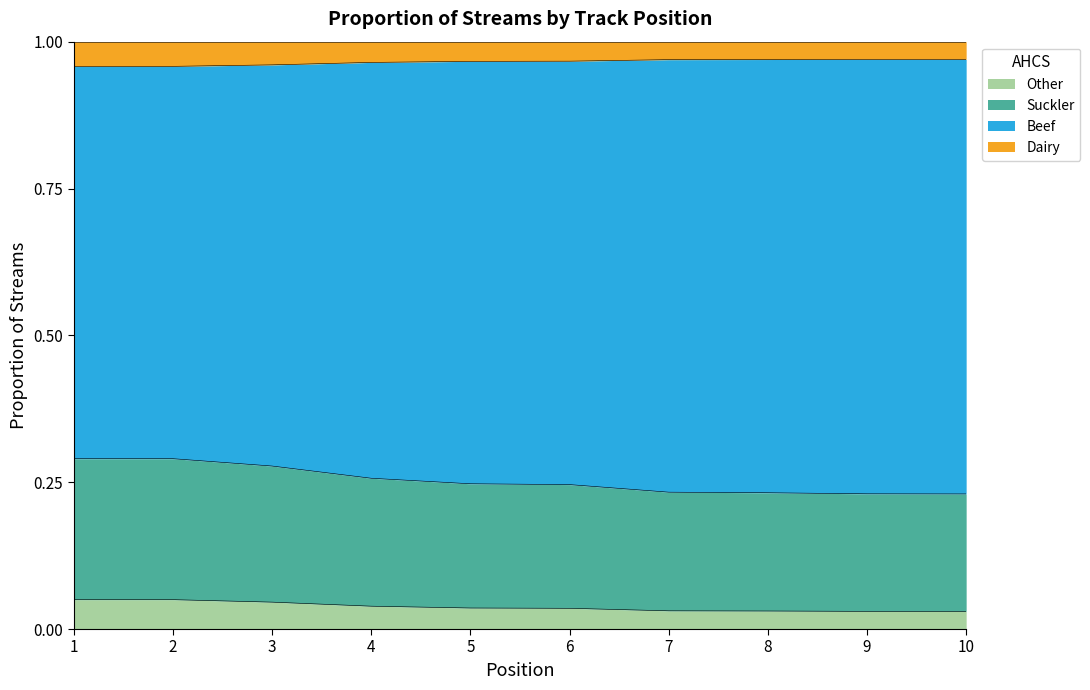

What is the total value across all series at 3?

1.0